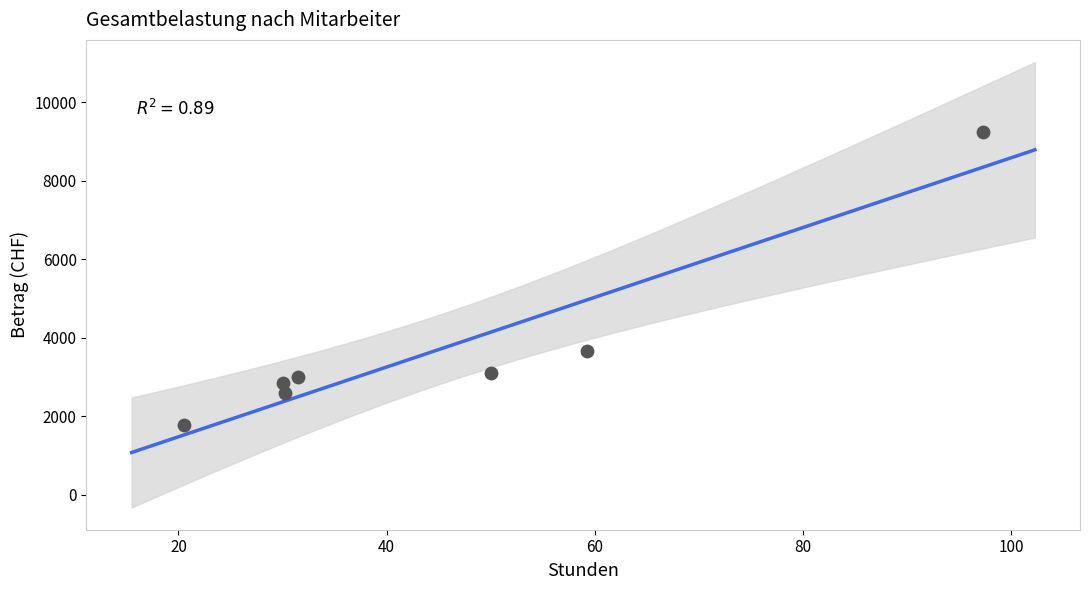

What Y value in the scatter plot is closest to 5500?

3673.5